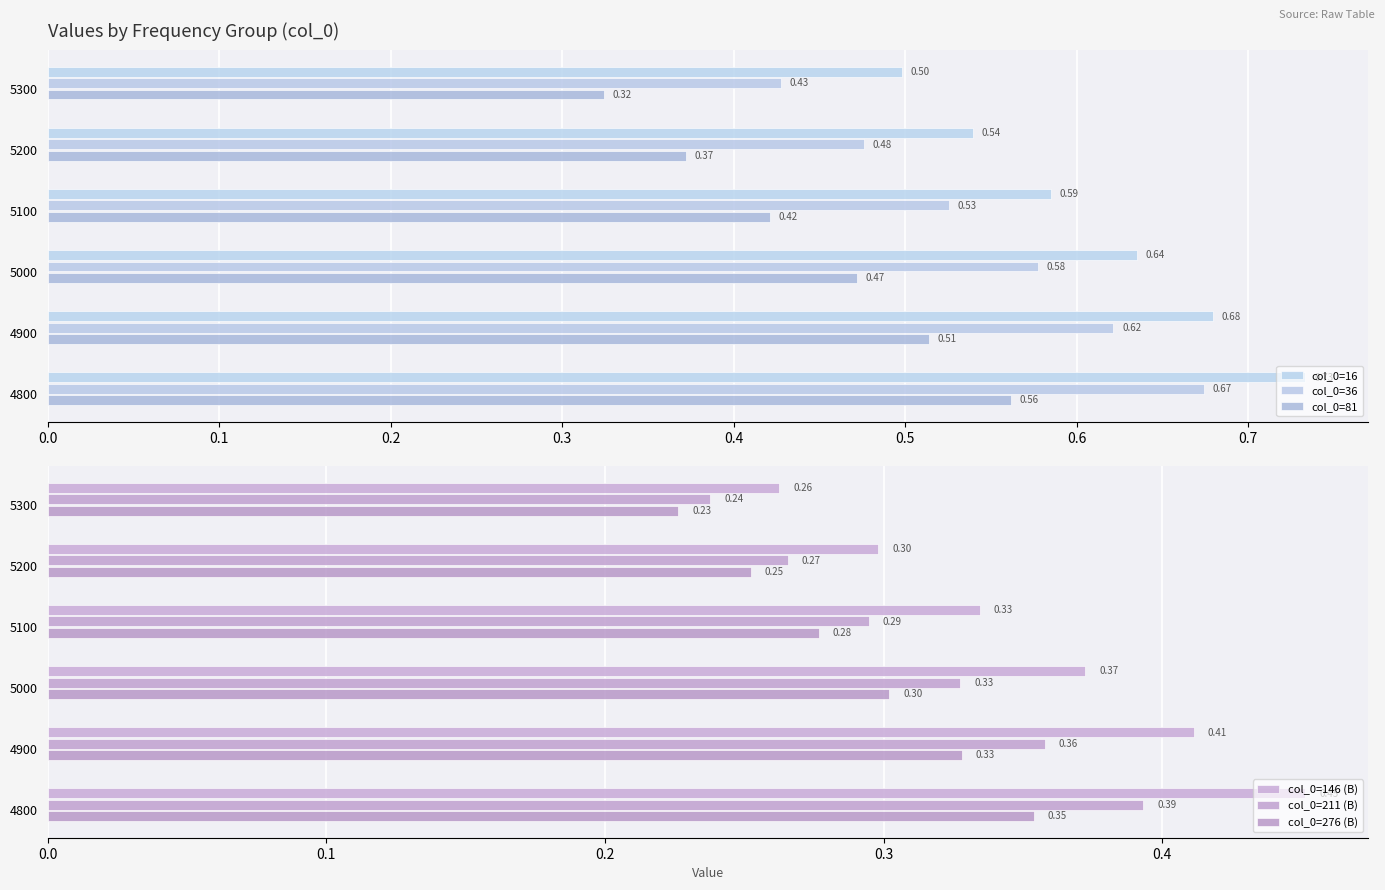

Is it true that col_0=211 (B) equals 0.2 at 4800?

False